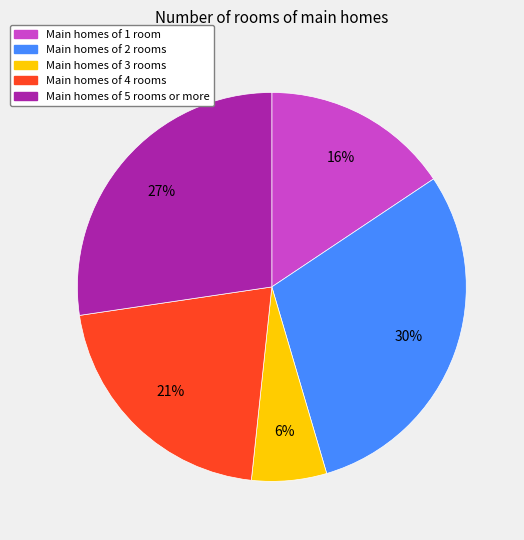

Is there a majority slice in this chart?

No